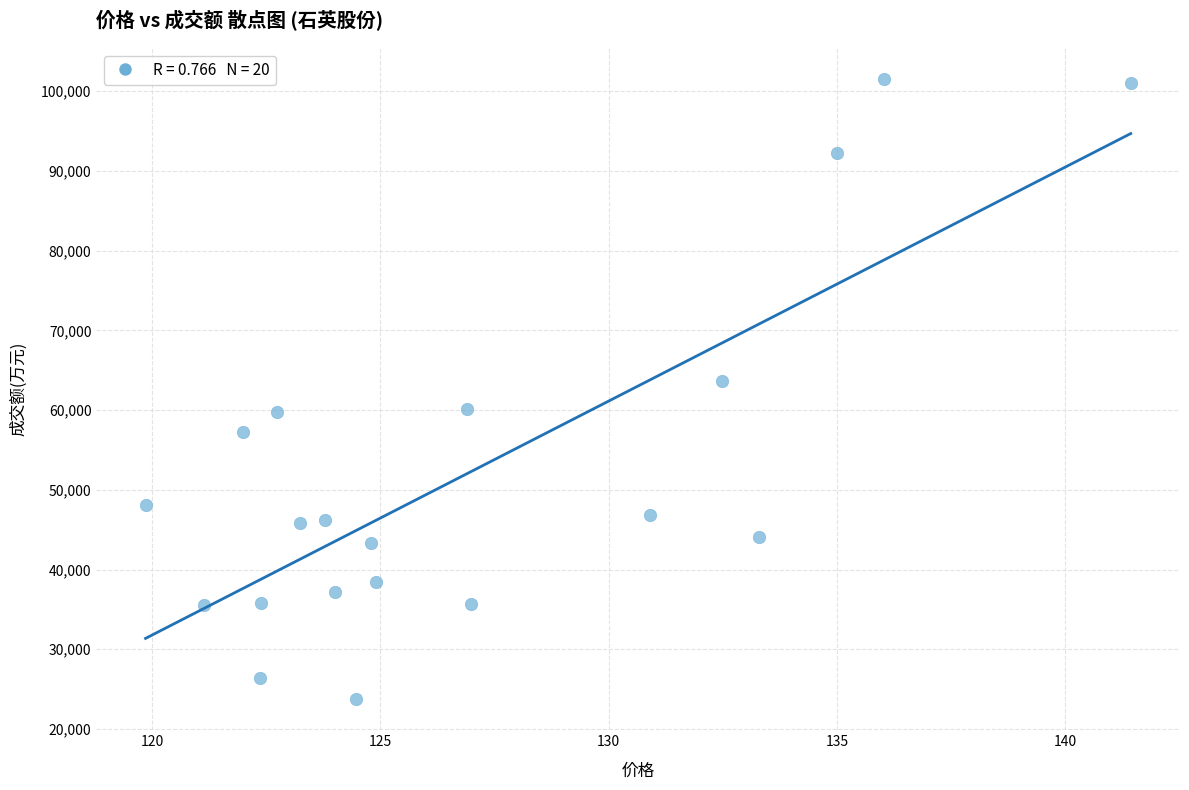

What is the range of Y values (max minus min)?

77793